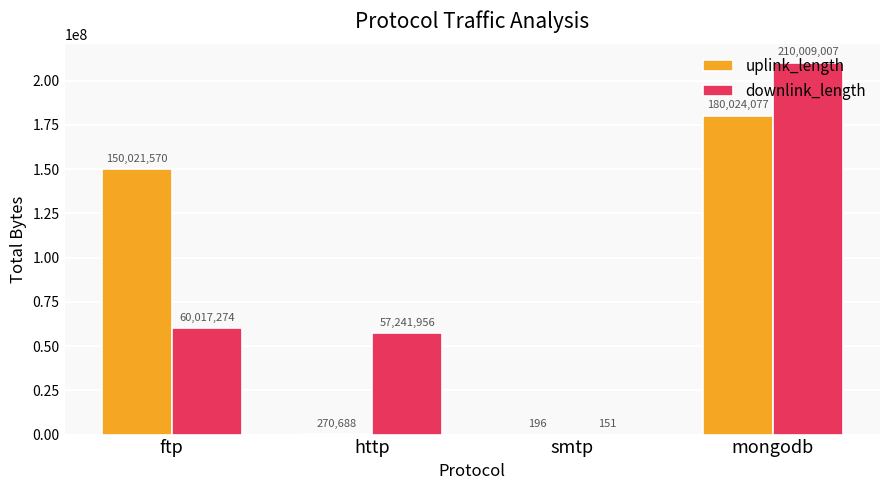

The downlink_length series shows 57241956 at http. True or false?

True